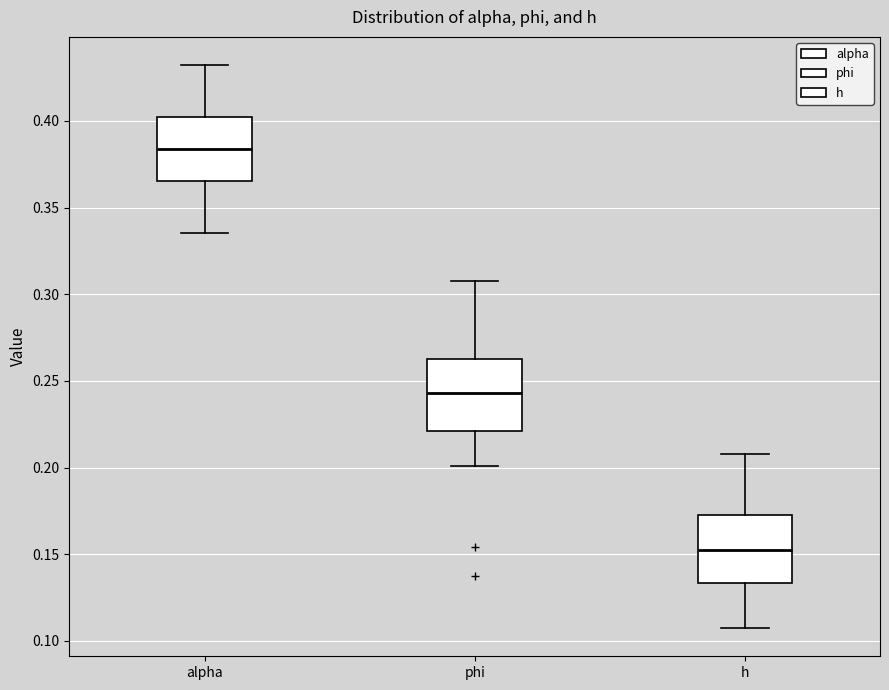

Where is the upper edge of the box for alpha on the y-axis? The values are not printed on the chart, so give them approximately, as read against the axis.

0.400